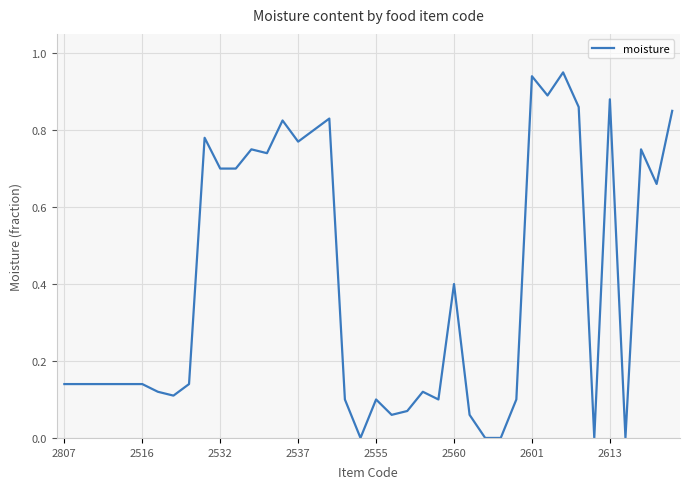

What is the average value?

0.4